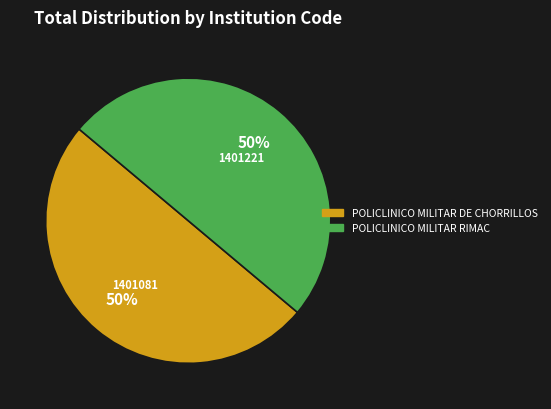

To the nearest percent, what is the average slice percentage?

50%